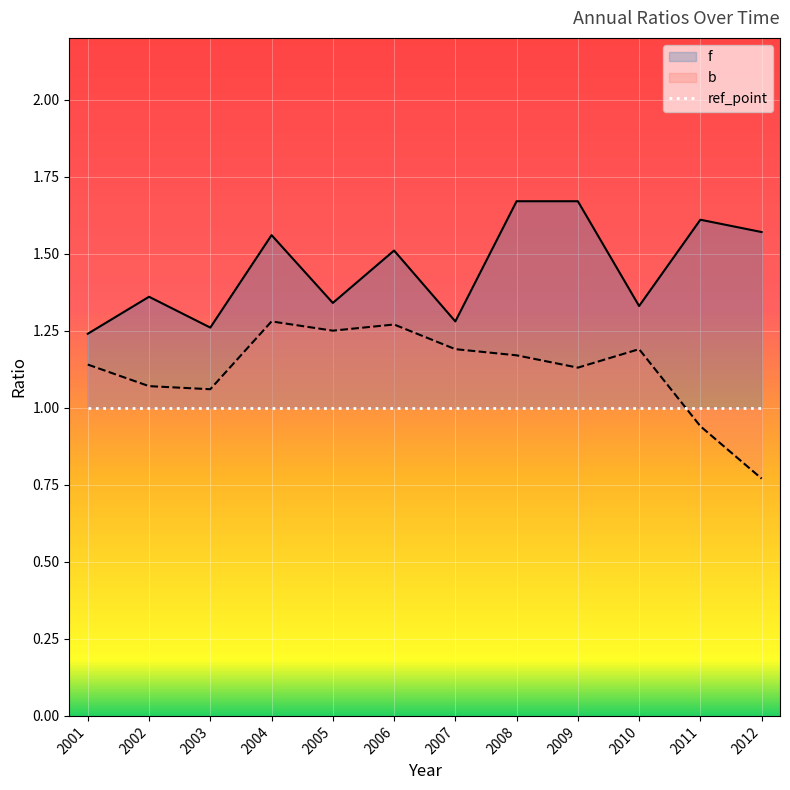

Reading left to right, list all the values displayed in this chart.

f: 2001=1.2	2002=1.4	2003=1.3	2004=1.6	2005=1.3	2006=1.5	2007=1.3	2008=1.7	2009=1.7	2010=1.3	2011=1.6	2012=1.6
b: 2001=1.1	2002=1.1	2003=1.1	2004=1.3	2005=1.2	2006=1.3	2007=1.2	2008=1.2	2009=1.1	2010=1.2	2011=0.9	2012=0.8